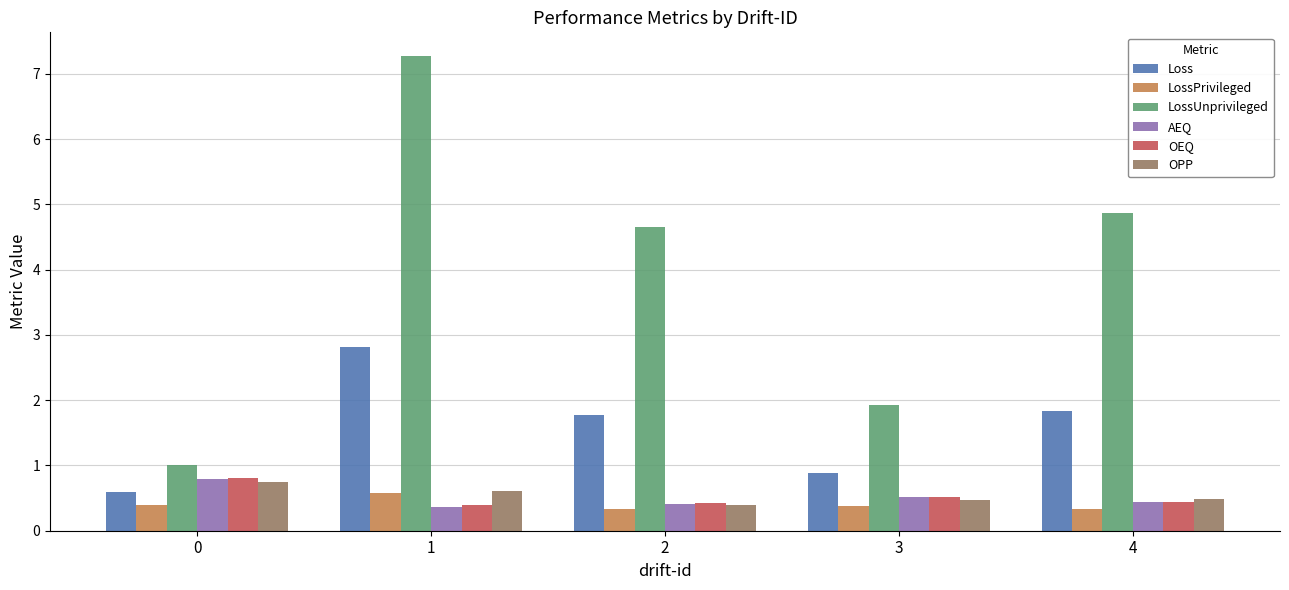

Between 1 and 4, which series saw the biggest shift?

LossUnprivileged